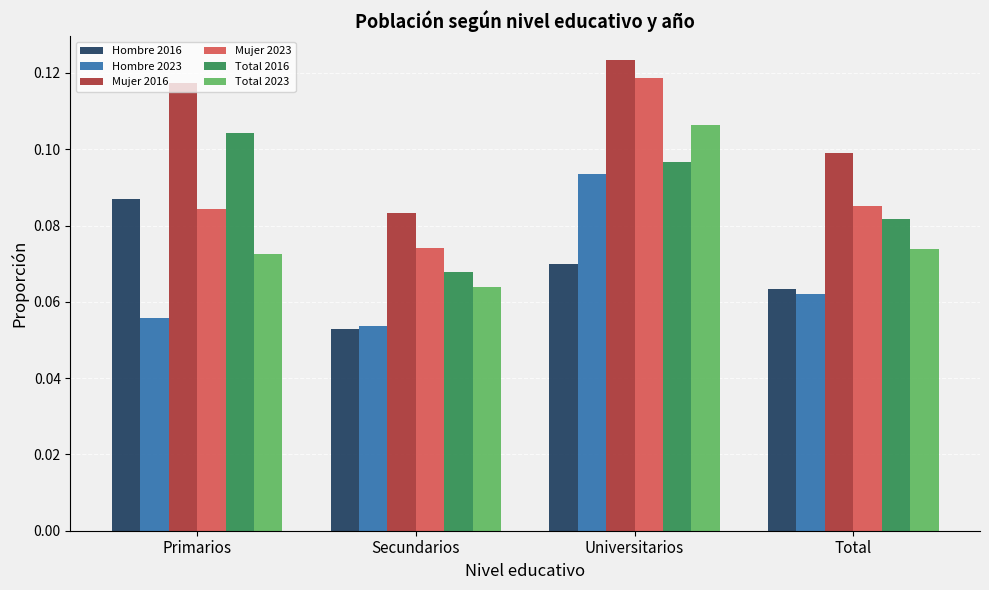

Rank the categories by Mujer 2016 value from lowest to highest.

Secundarios, Total, Primarios, Universitarios